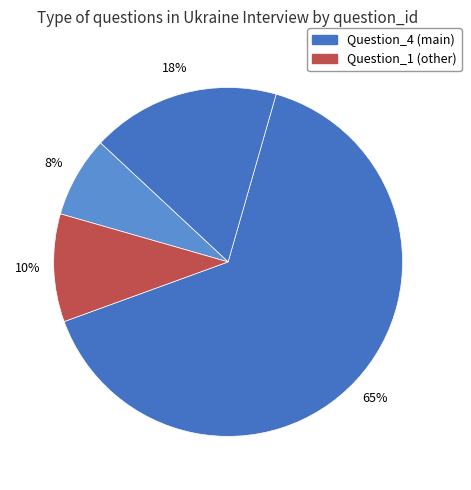

How many slices are in this pie chart?

4